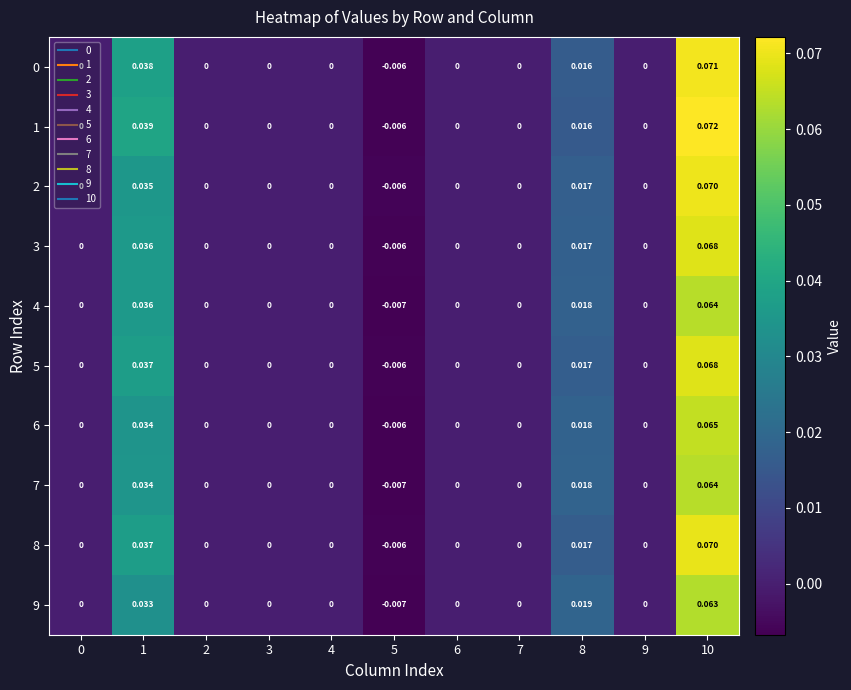

How many negative values does the 5 series have?

1